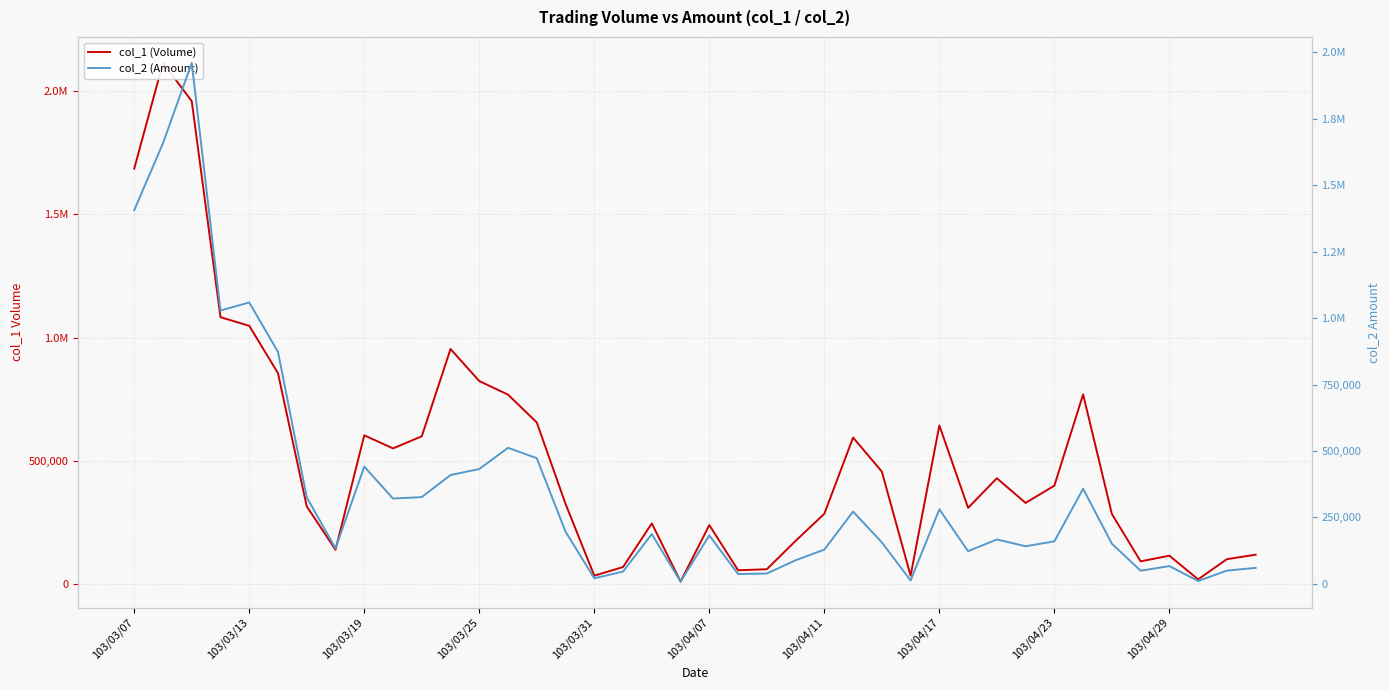

Does the chart display data point markers on the line(s)?

No